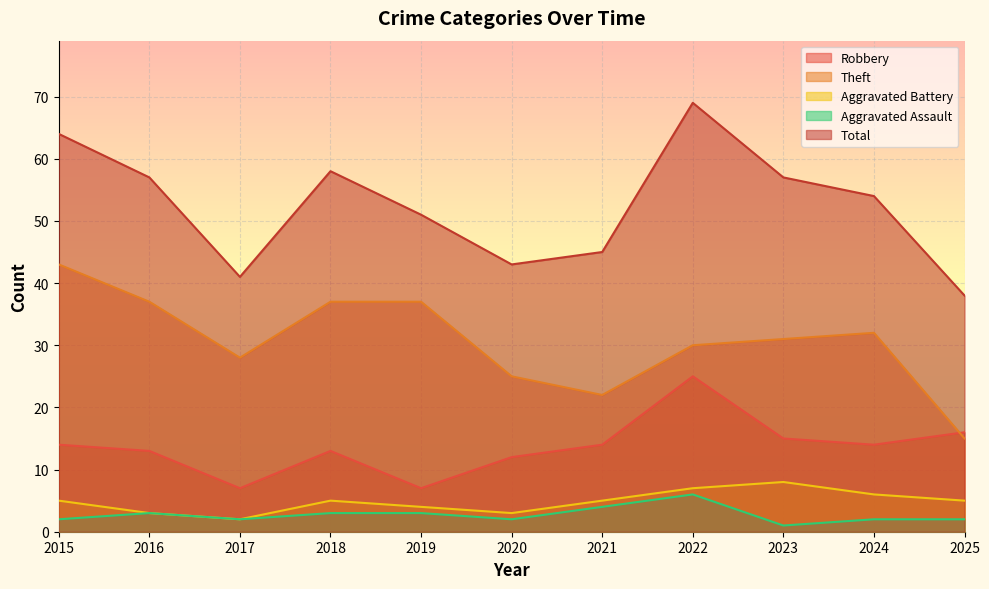

True or false: Aggravated Assault and Total intersect in this chart.

False